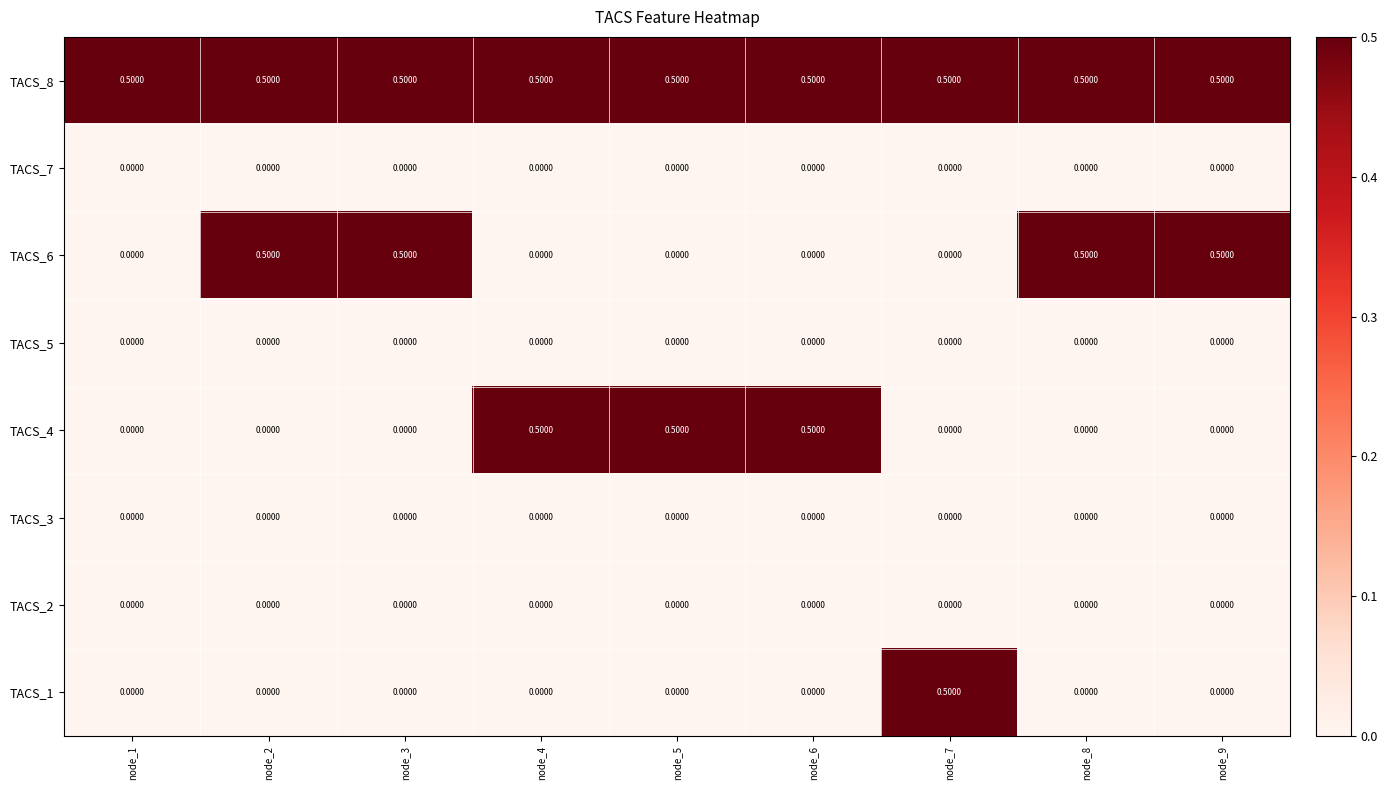

What is the total value across all series at node_8?

1.0